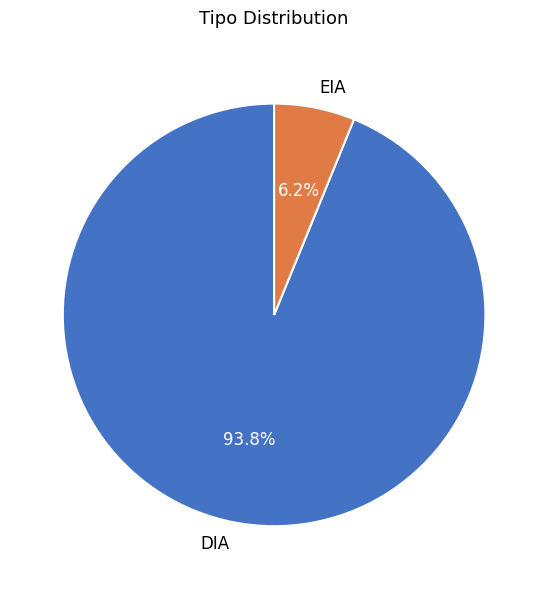

The DIA slice represents 94% of the pie. True or false?

True